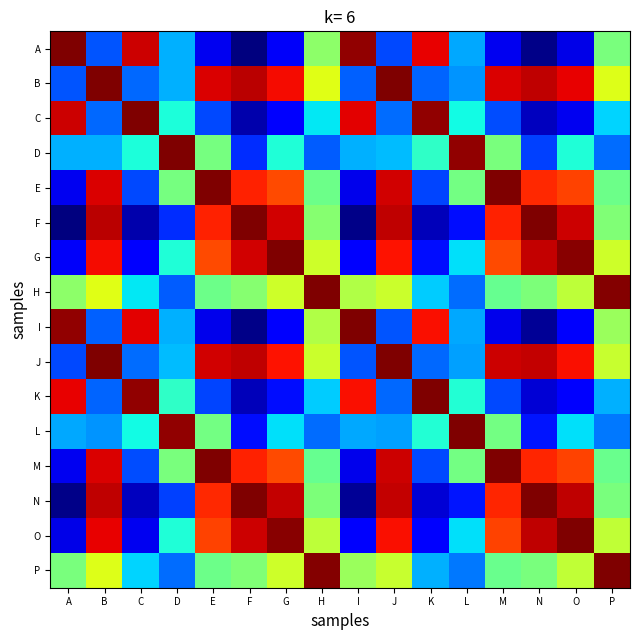

Rank the series by their maximum value, from lowest to highest.

I, A, B, F, G, J, K, M, N, P, C, D, E, H, L, O